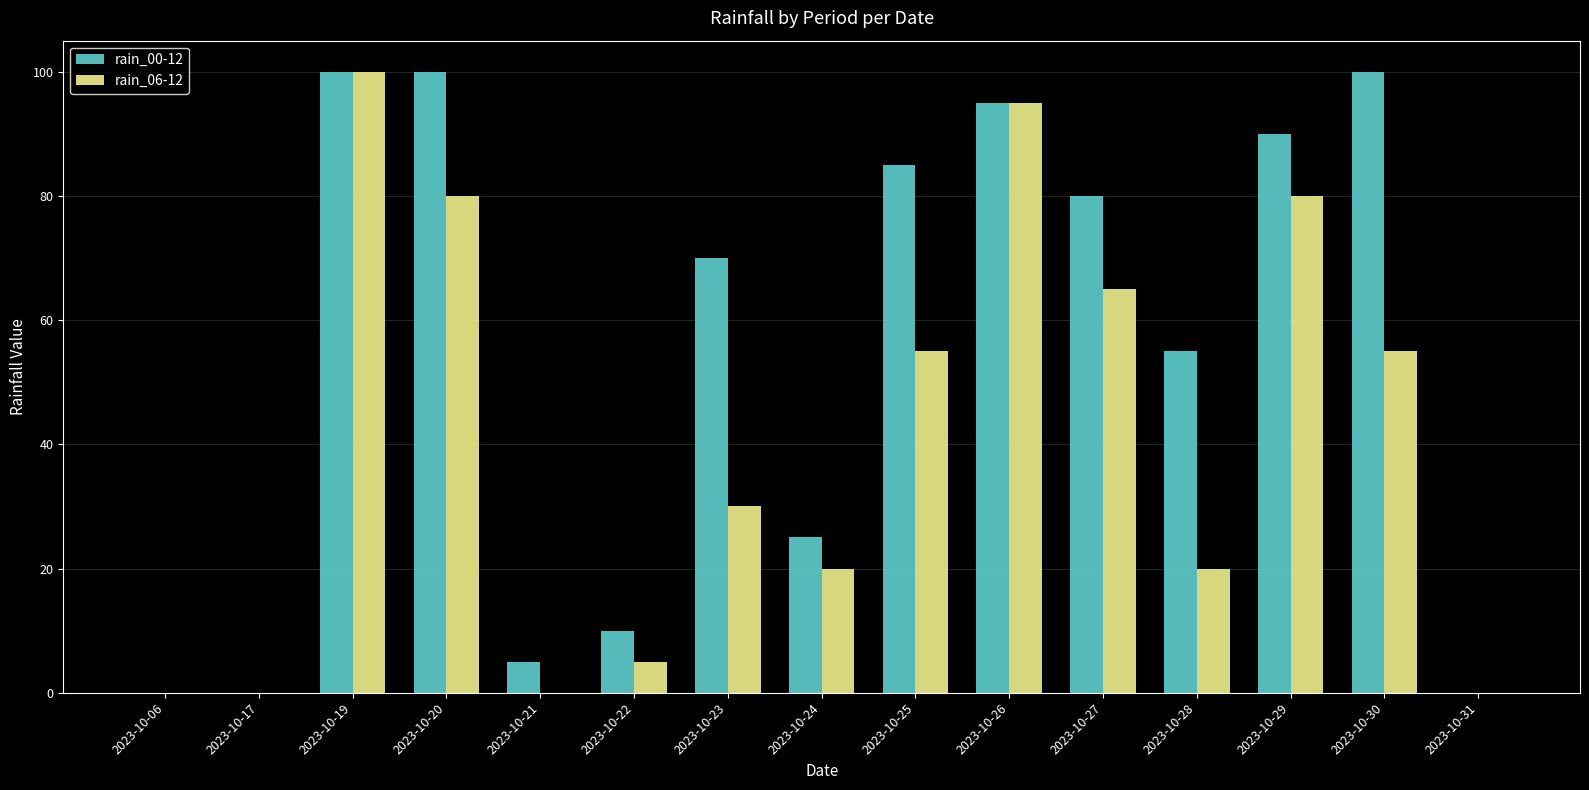

Count the number of categories in the chart.

15